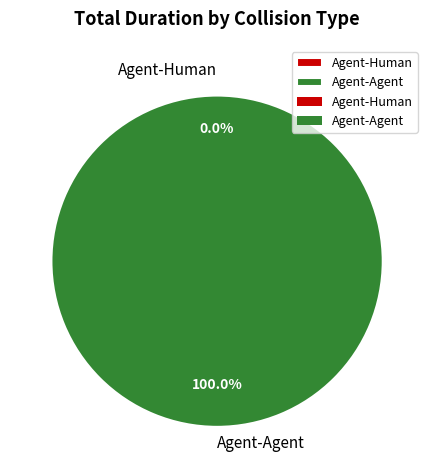

Is the sum of Agent-Human and Agent-Agent greater than half?

Yes